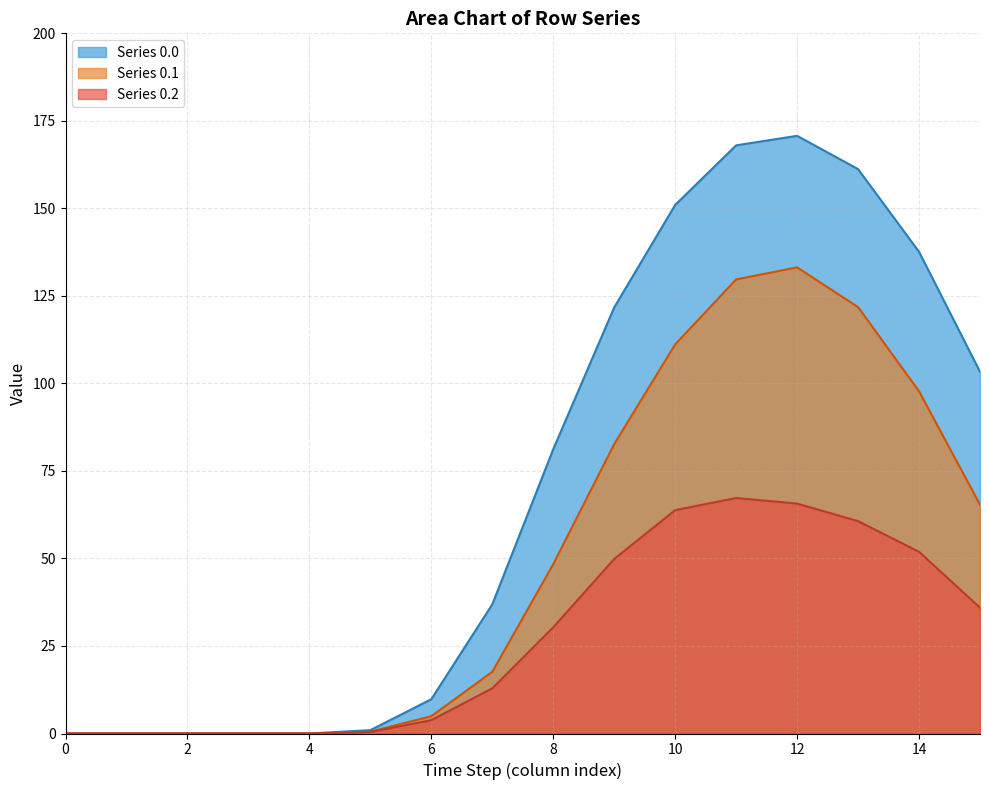

At which category is the sum across all series the highest?

12